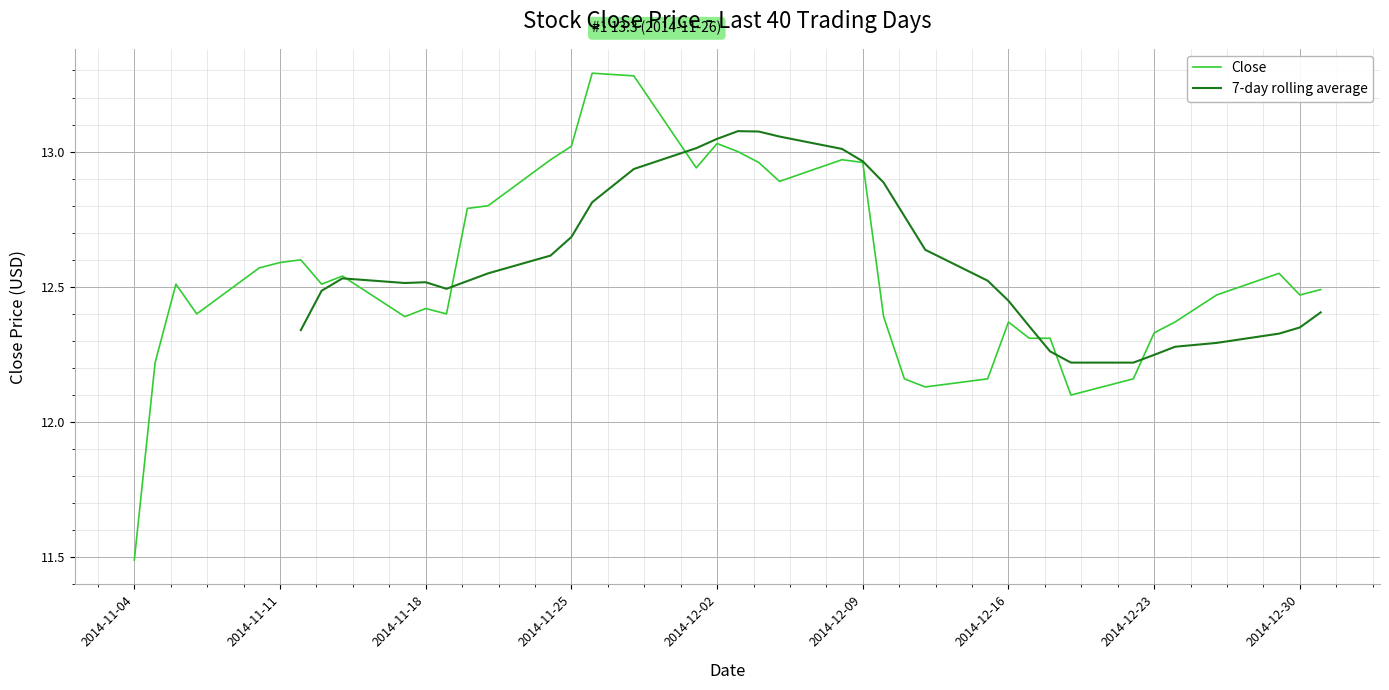

What is the lowest value of the Close series?

11.5